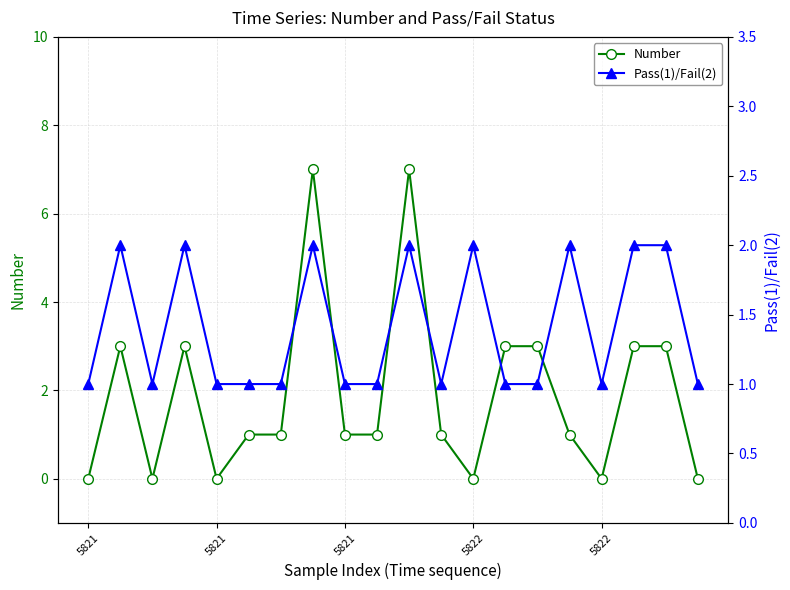

At which category does Pass(1)/Fail(2) reach its first local valley?

5821